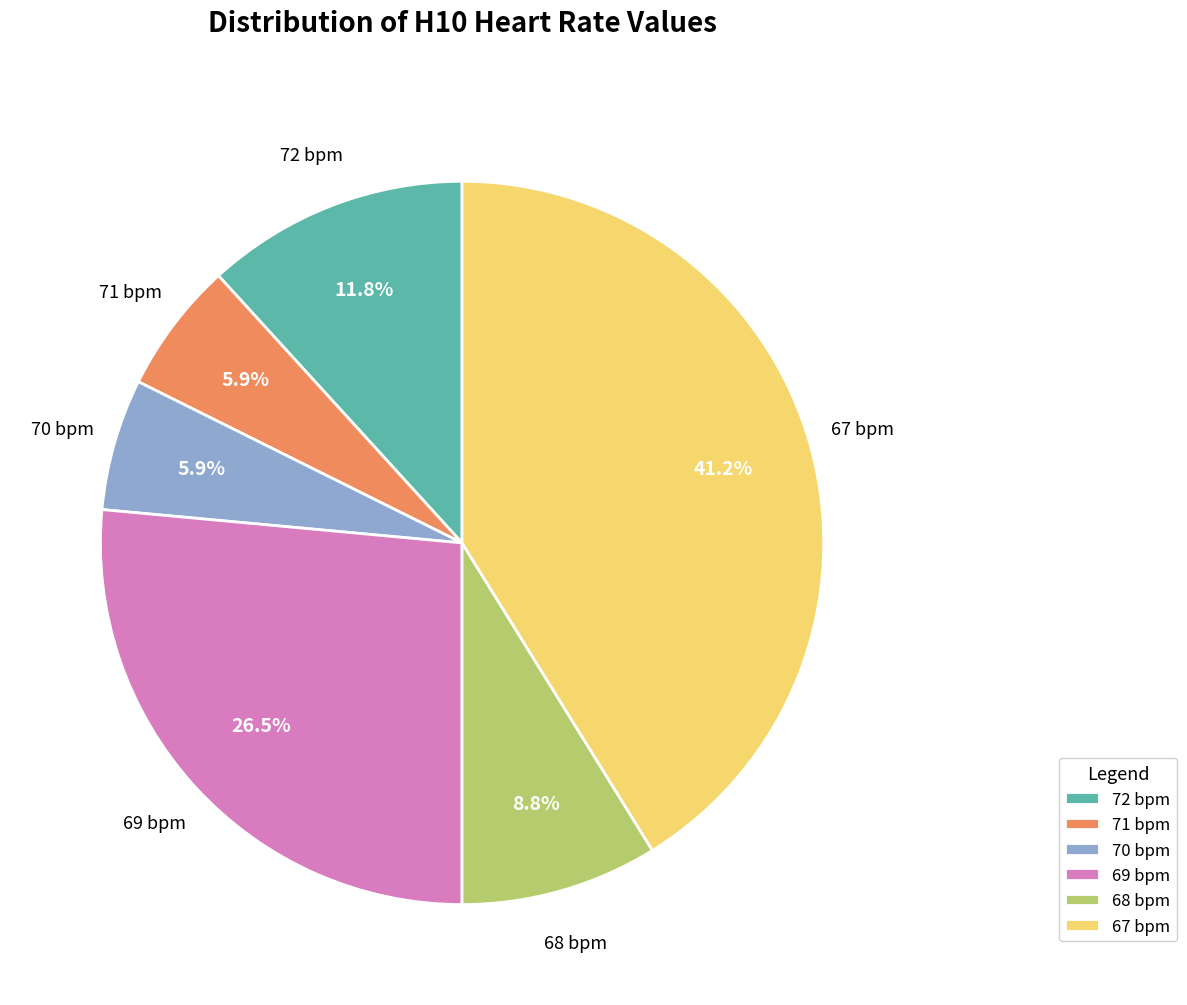

Which slice is the largest?

67 bpm